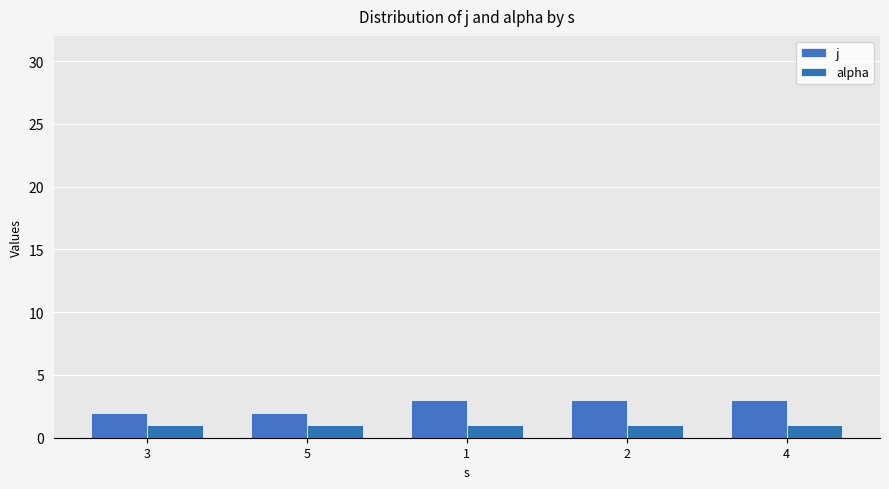

How many categories are shown in the chart?

5